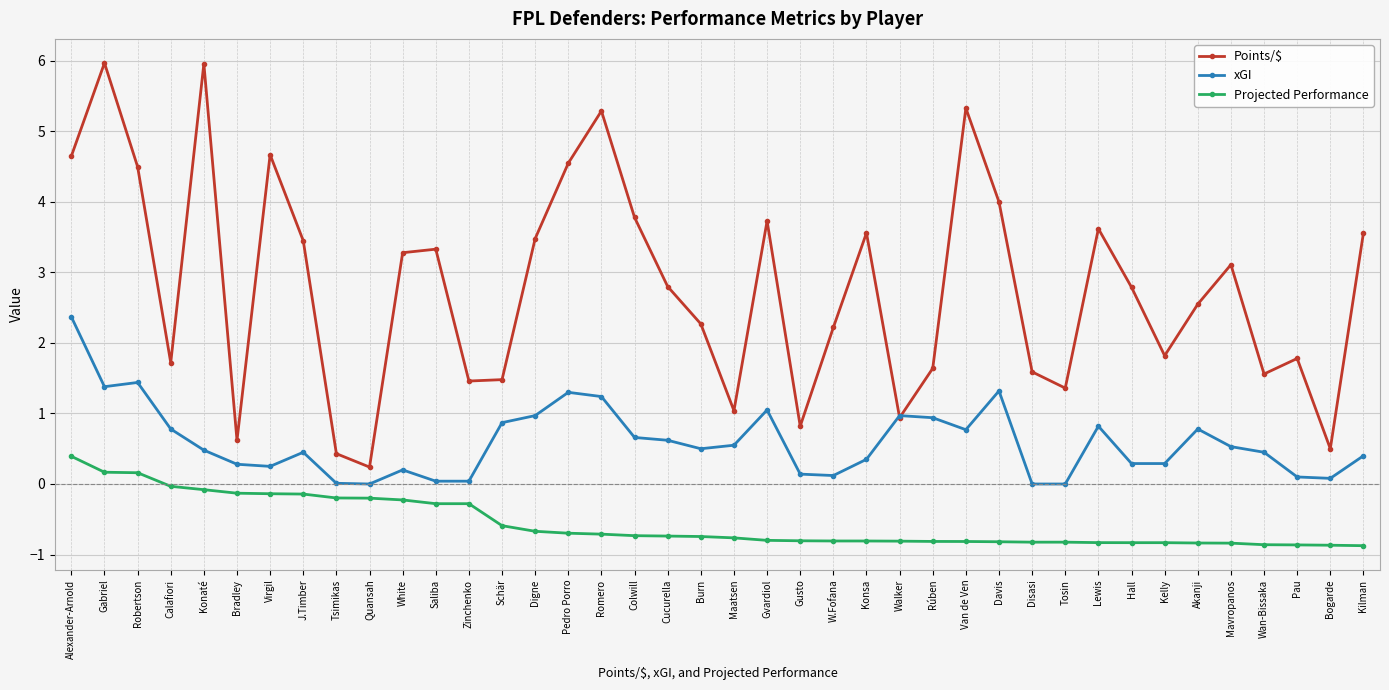

Does the chart have visible grid lines?

Yes